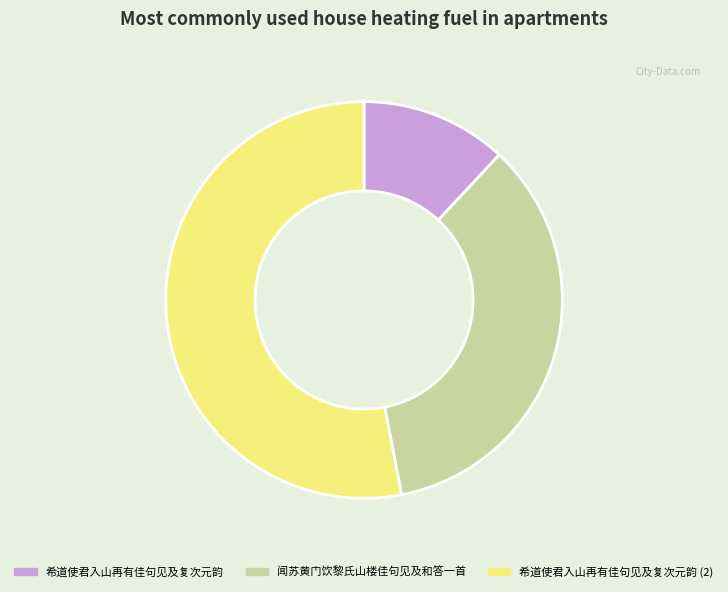

Does any single category account for the majority?

Yes